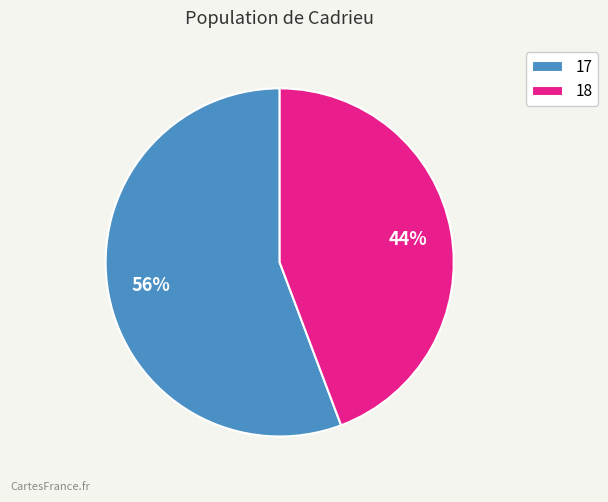

Combined, do 18 and 17 account for over 50%?

Yes